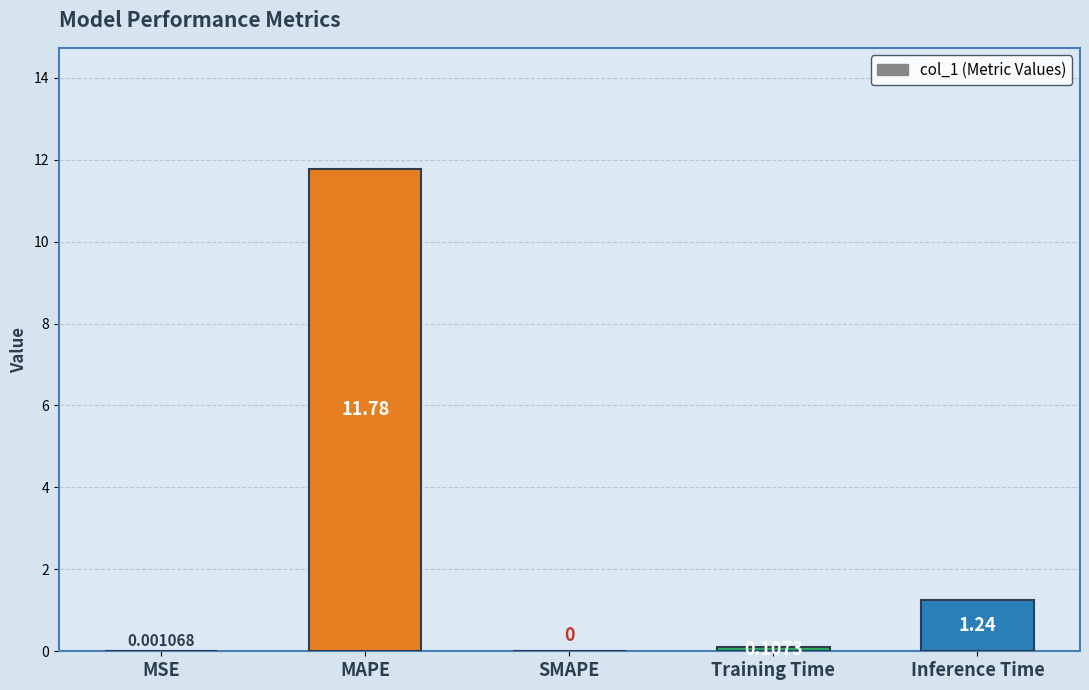

What is the maximum value shown in the chart?

11.8